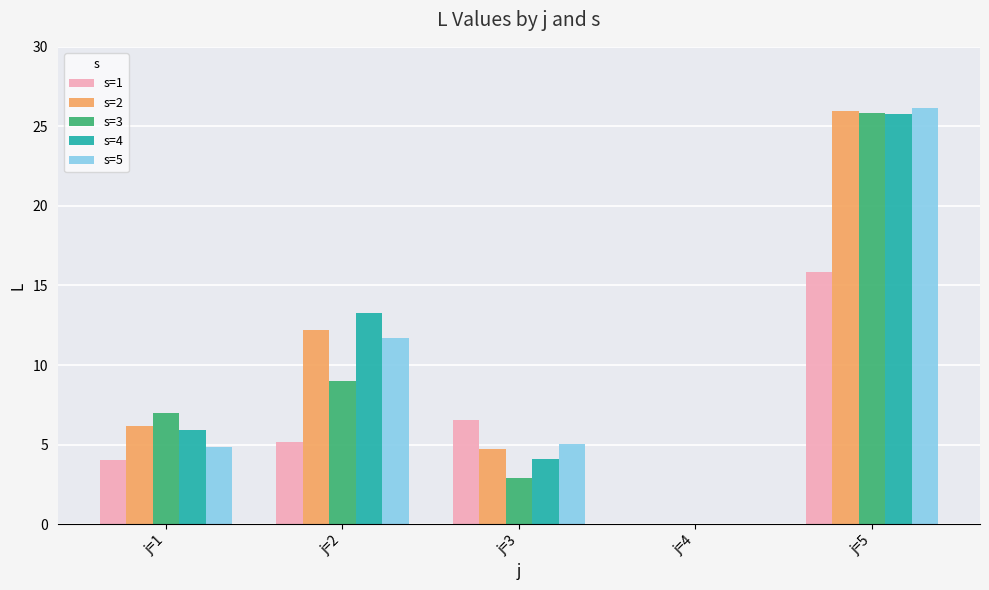

Which series changed the most between j=1 and j=2?

s=4